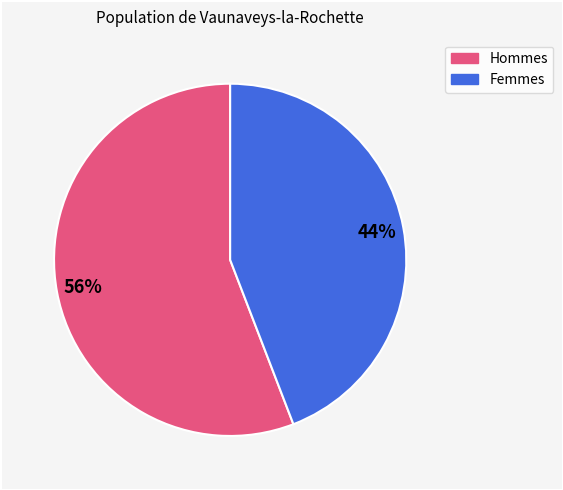

Does any single category account for the majority?

Yes